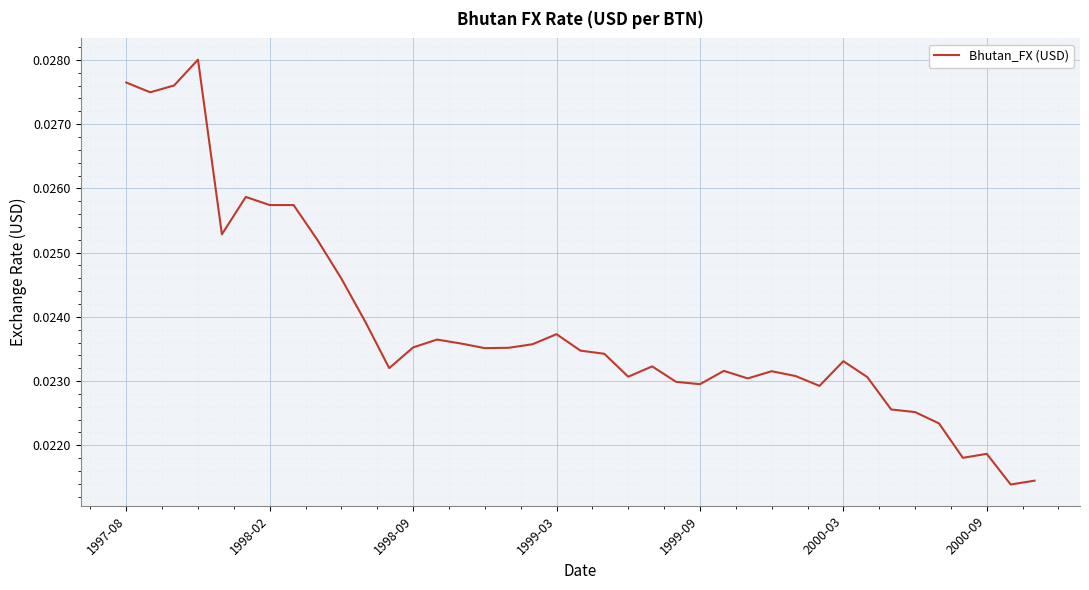

How many values are between 0 and 1?

39